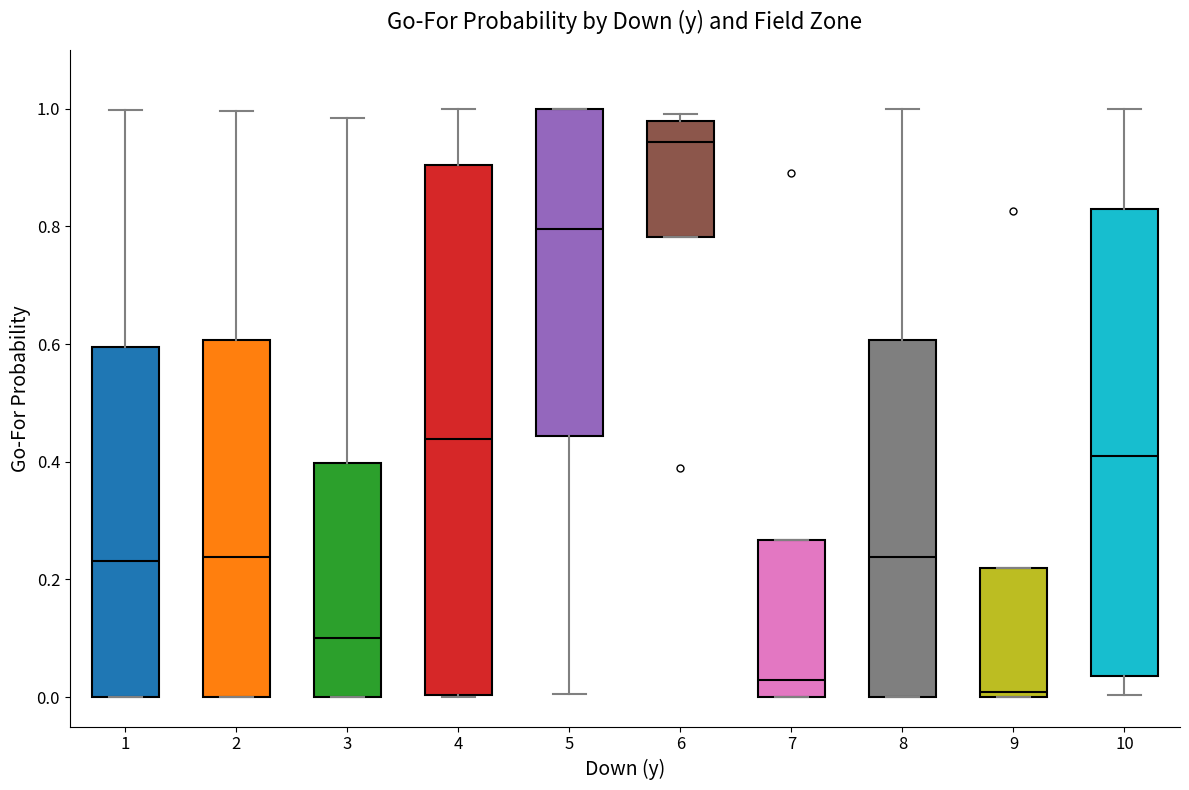

Reading left to right, transcribe this box plot: for each box, give where its median line is, the range the box spans, and where its two whiskers end, as read against the y-axis. The values are not printed on the chart, so give them approximately, as read against the axis.

1: median 0.24, box 0.00 to 0.60, whiskers 0.00 to 1.00
2: median 0.24, box 0.00 to 0.60, whiskers 0.00 to 1.00
3: median 0.10, box 0.00 to 0.40, whiskers 0.00 to 0.98
4: median 0.44, box 0.00 to 0.90, whiskers 0.00 to 1.00
5: median 0.80, box 0.44 to 1.00, whiskers 0.00 to 1.00
6: median 0.94, box 0.78 to 0.98, whiskers 0.78 to 1.00
7: median 0.02, box 0.00 to 0.26, whiskers 0.00 to 0.26
8: median 0.24, box 0.00 to 0.60, whiskers 0.00 to 1.00
9: median 0.00 (just above the box's lower edge), box 0.00 to 0.22, whiskers 0.00 to 0.22
10: median 0.40, box 0.04 to 0.82, whiskers 0.00 to 1.00